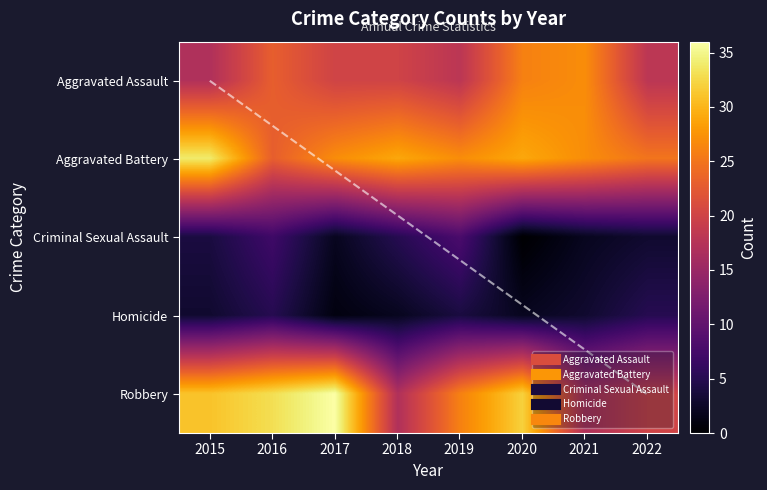

The value of Criminal Sexual Assault at 2019 is 11. True or false?

False